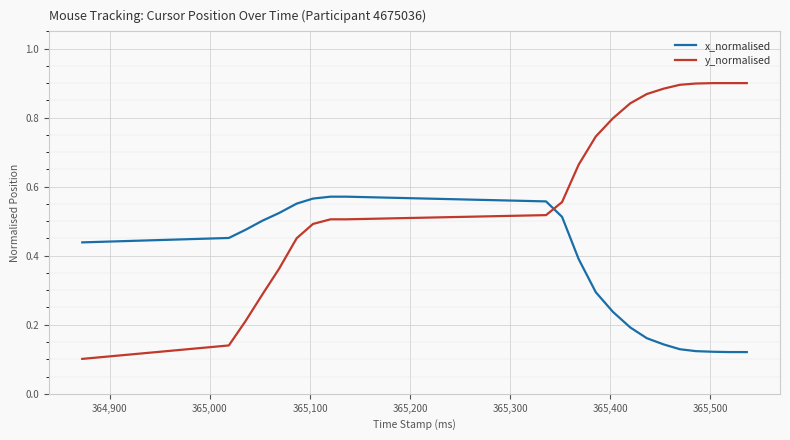

Which series has the largest range (max minus min)?

y_normalised